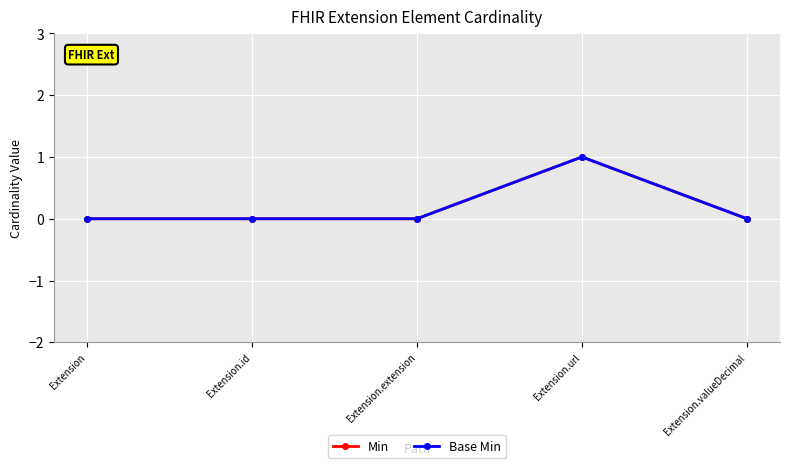

Does the chart have visible grid lines?

Yes